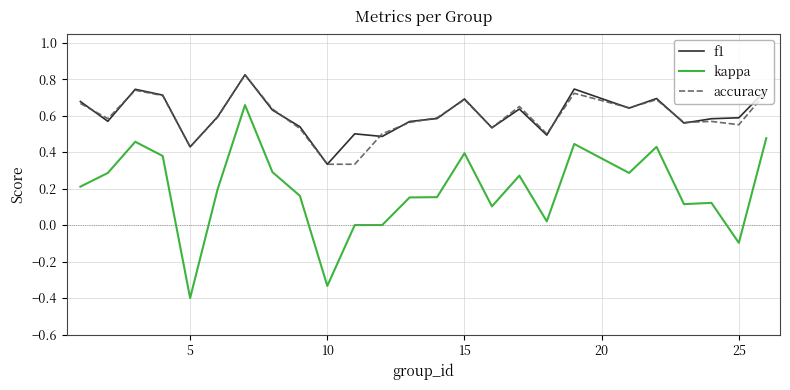

True or false: kappa and accuracy cross at least once.

False